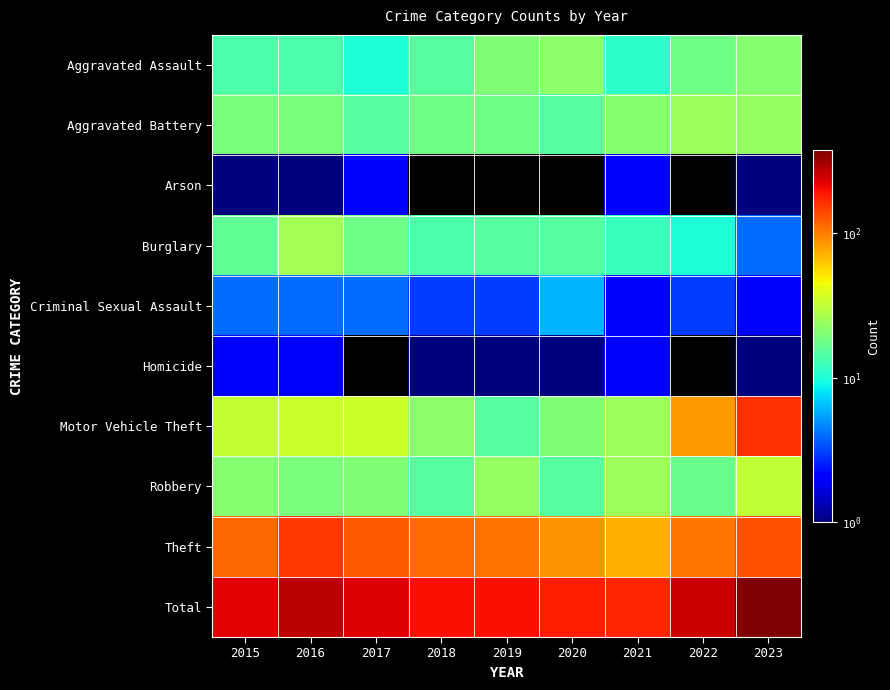

Reading left to right, transcribe all the data shown in this chart.

Aggravated Assault: 2015=14	2016=14	2017=10	2018=15	2019=20	2020=22	2021=11	2022=18	2023=21
Aggravated Battery: 2015=19	2016=19	2017=15	2018=18	2019=18	2020=15	2021=21	2022=24	2023=23
Arson: 2015=1	2016=1	2017=2	2018=0	2019=0	2020=0	2021=2	2022=0	2023=1
Burglary: 2015=16	2016=26	2017=18	2018=14	2019=15	2020=15	2021=12	2022=10	2023=4
Criminal Sexual Assault: 2015=4	2016=4	2017=4	2018=3	2019=3	2020=6	2021=2	2022=3	2023=2
Homicide: 2015=2	2016=2	2017=0	2018=1	2019=1	2020=1	2021=2	2022=0	2023=1
Motor Vehicle Theft: 2015=33	2016=34	2017=35	2018=22	2019=15	2020=20	2021=25	2022=83	2023=163
Robbery: 2015=21	2016=19	2017=20	2018=15	2019=23	2020=15	2021=25	2022=17	2023=32
Theft: 2015=115	2016=156	2017=127	2018=111	2019=106	2020=87	2021=72	2022=105	2023=131
Total: 2015=225	2016=275	2017=231	2018=199	2019=201	2020=181	2021=172	2022=260	2023=378